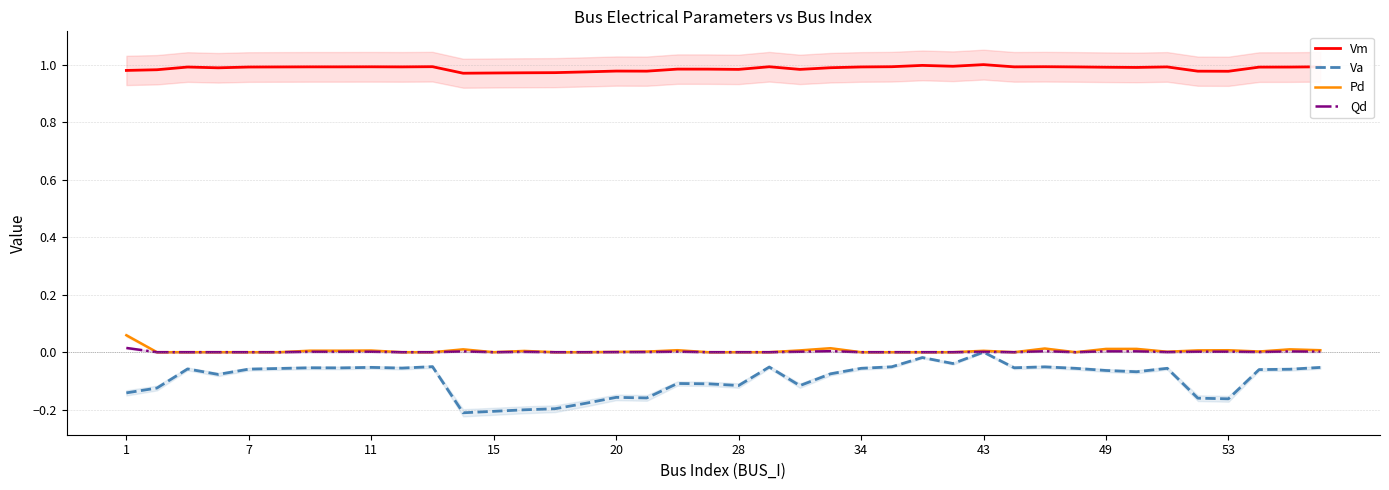

True or false: Vm and Qd cross at least once.

False